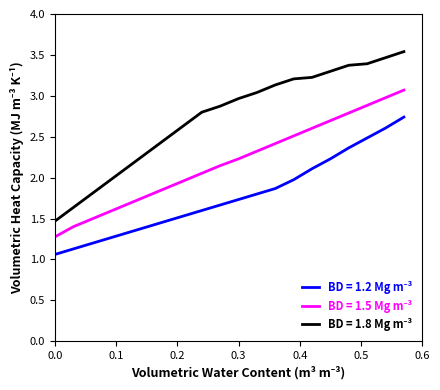

Does the chart have visible grid lines?

No